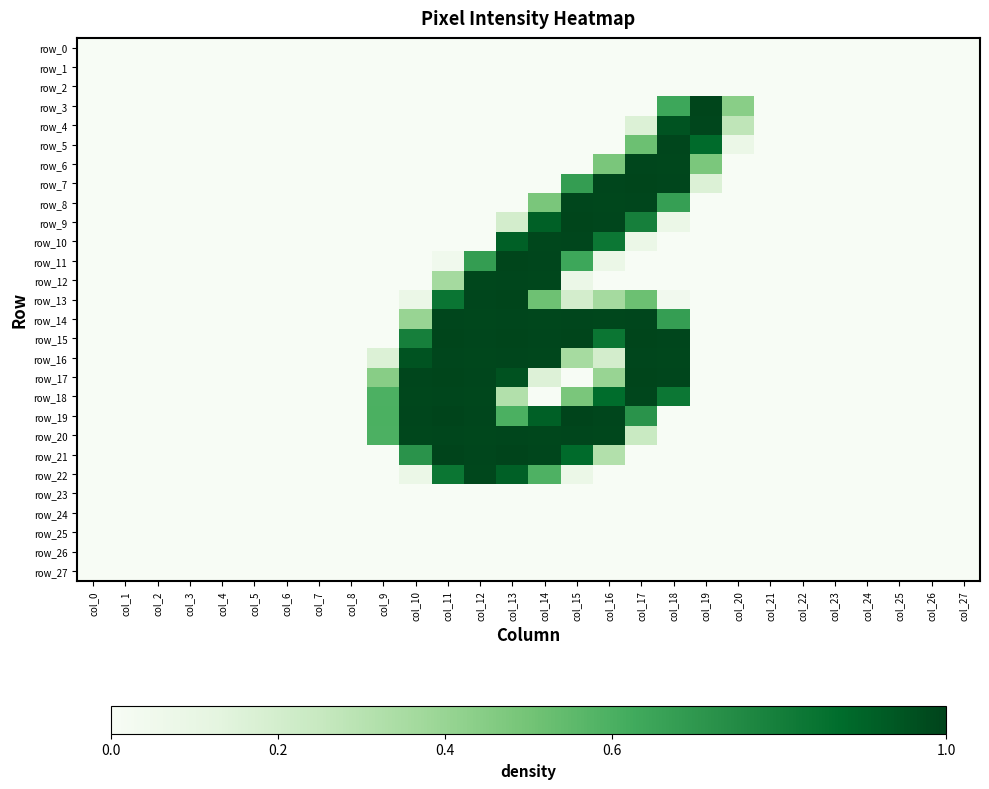

How many data points does each series have?

28